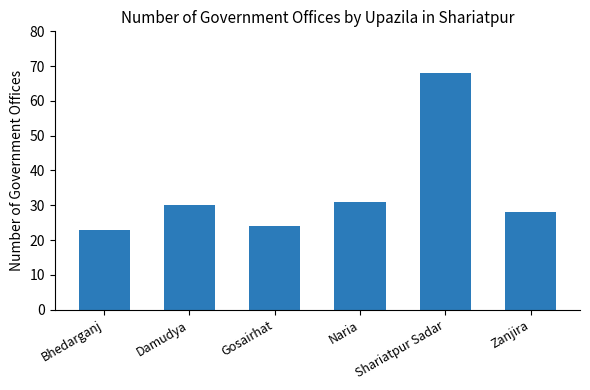

What is the label of the 3rd bar from the right?

Naria